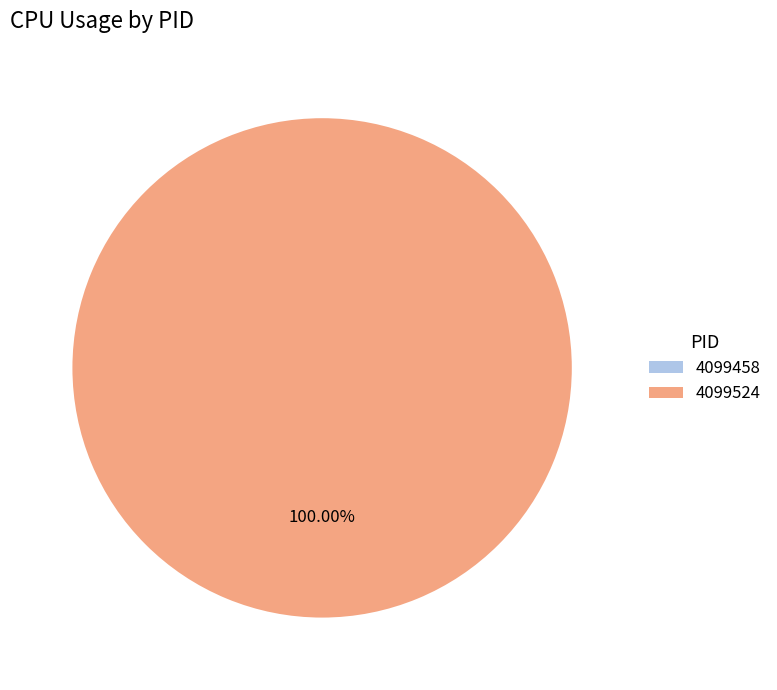

Is it true that 4099458 is 9% of the pie?

False